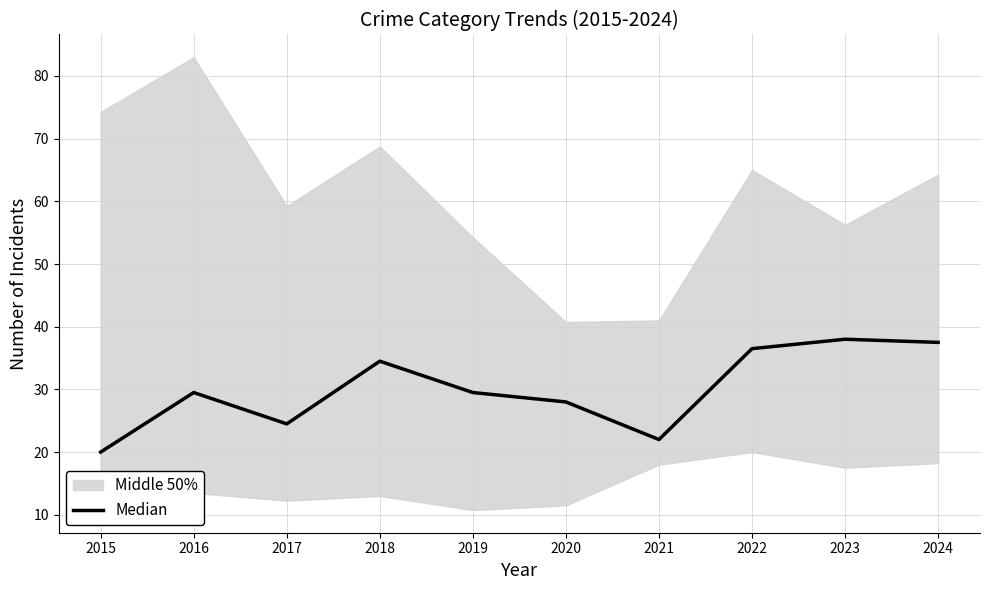

At which label is the value closest to 29?

2016